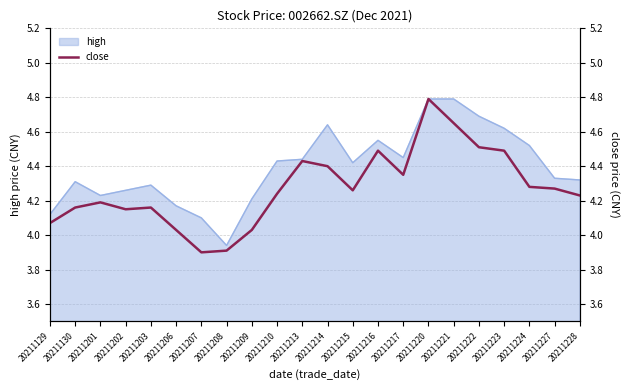

How many lines are shown in the chart?

1